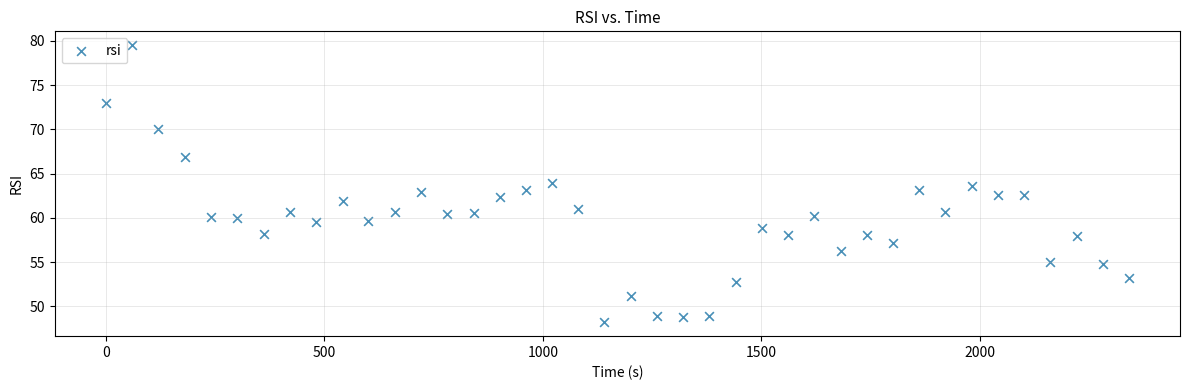

What is the range of Y values (max minus min)?

31.3